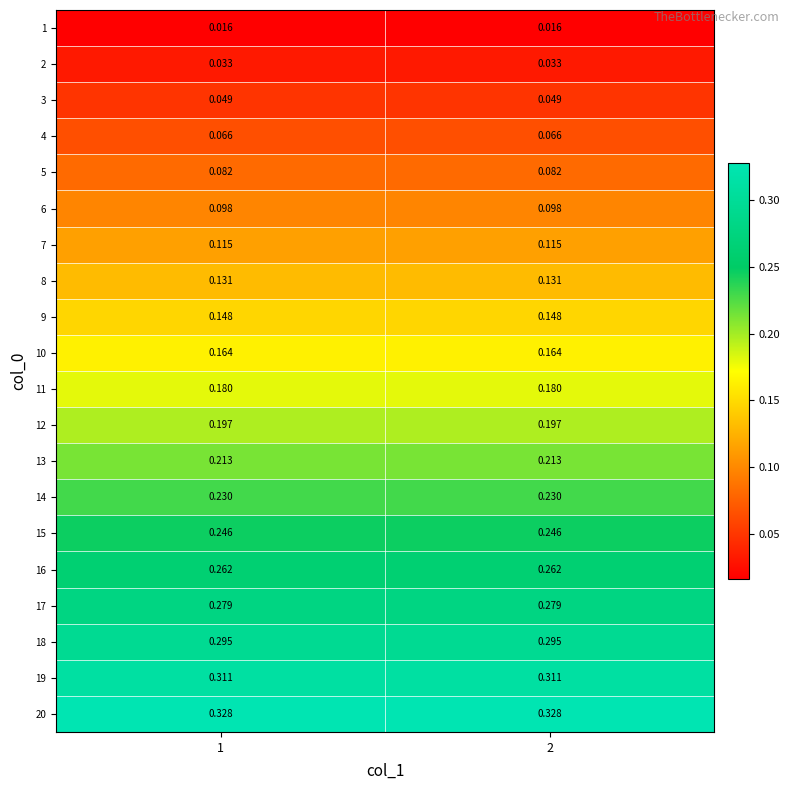

Is the value of 11 at 1 greater than the value of 4 at 1?

Yes